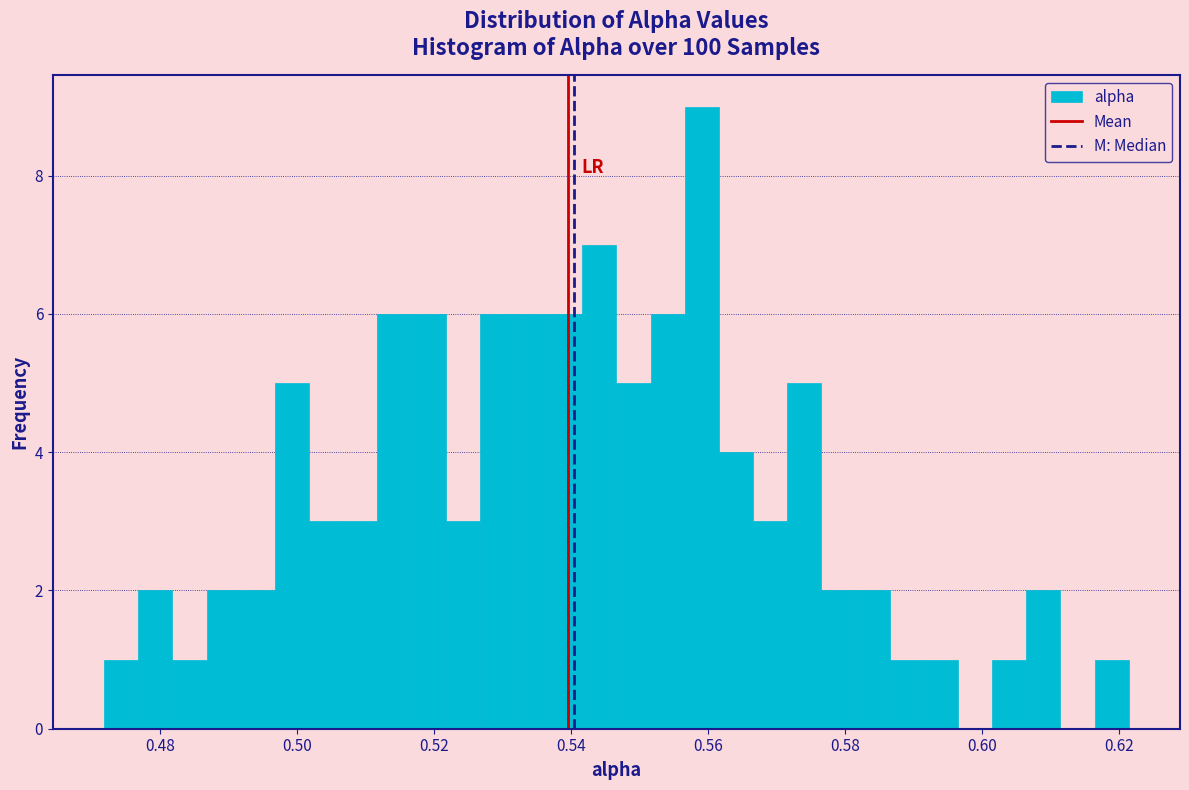

Around what value on the x-axis is the tallest bar? Give the approximate position of its centre, as read against the axis.

0.560